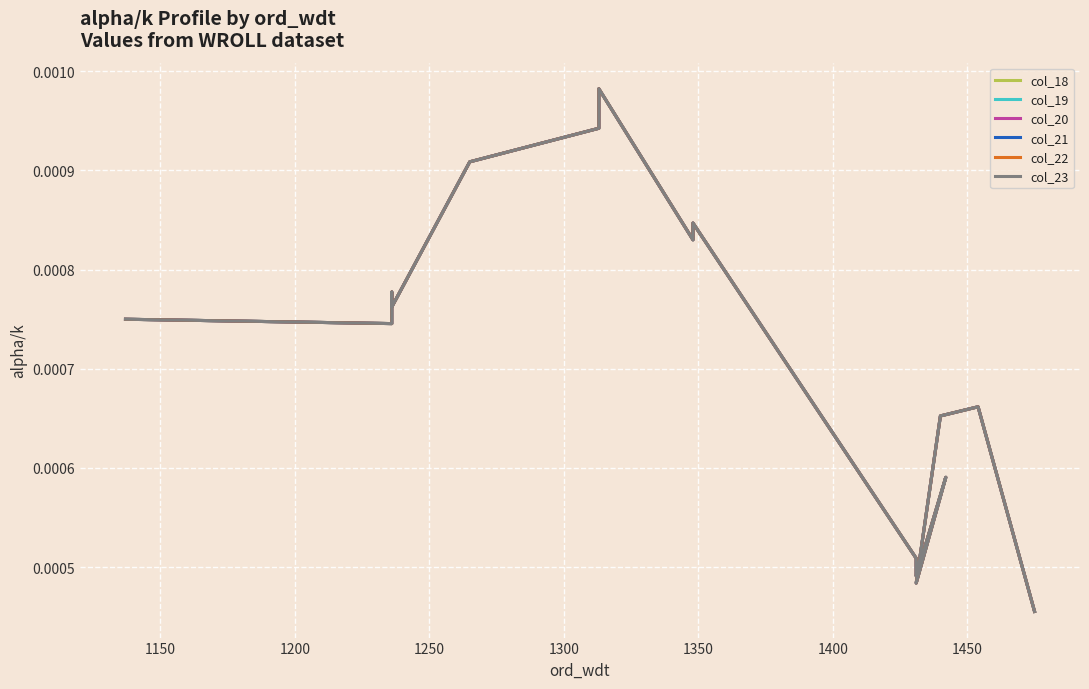

Is it true that col_20 equals 0.0 at 13?

False